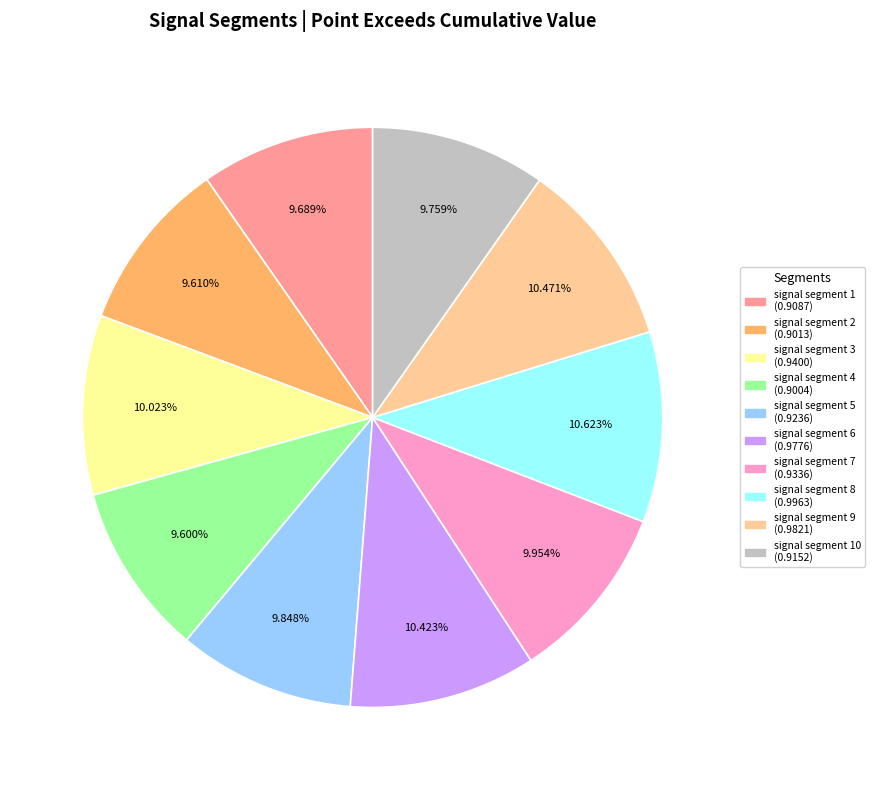

How many slices are in this pie chart?

10